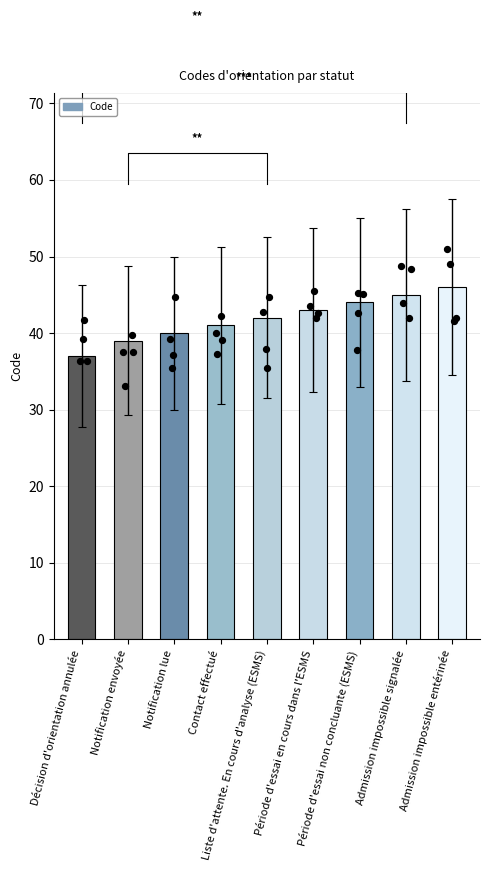

What is the ratio of the value at Notification envoyée to the value at Notification lue?

1.0